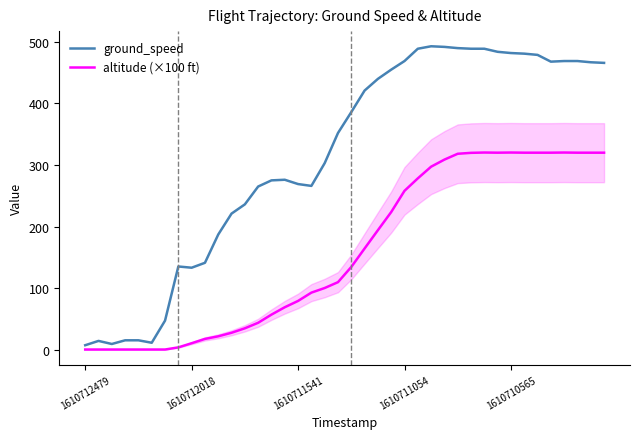

Is it true that altitude (×100 ft) equals 0.0 at 1610712479?

True